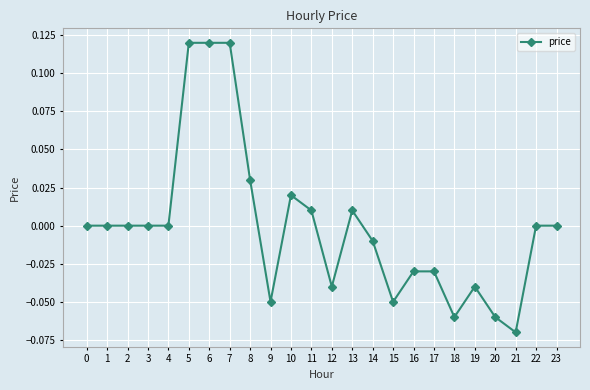

Does the chart have visible grid lines?

Yes